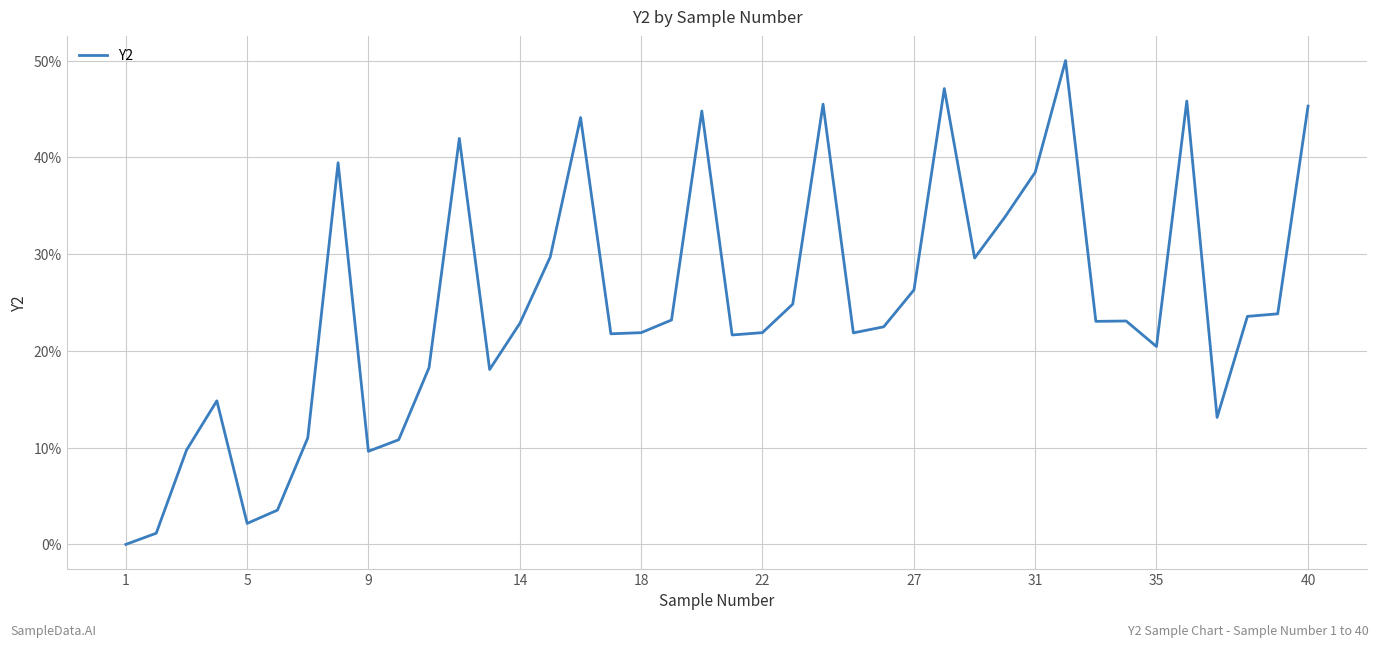

What is the greatest value displayed?

50.0